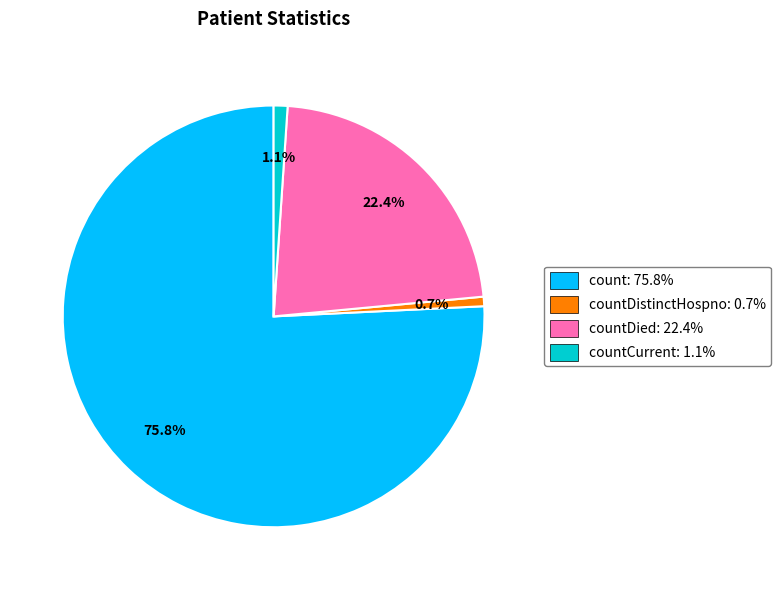

What is the ratio of the value at count: 75.8% to the value at countDied: 22.4%?

3.4